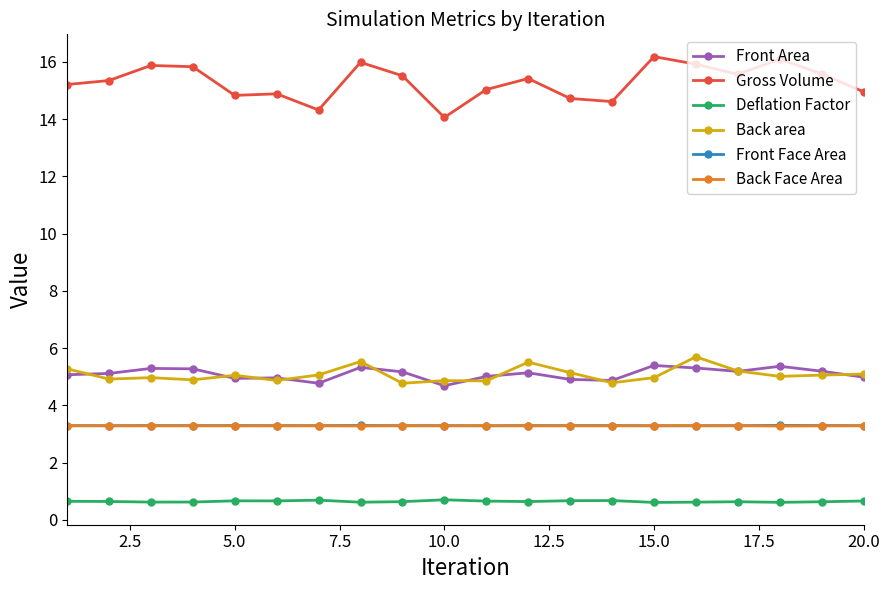

At how many categories does at least one series exceed 12?

20